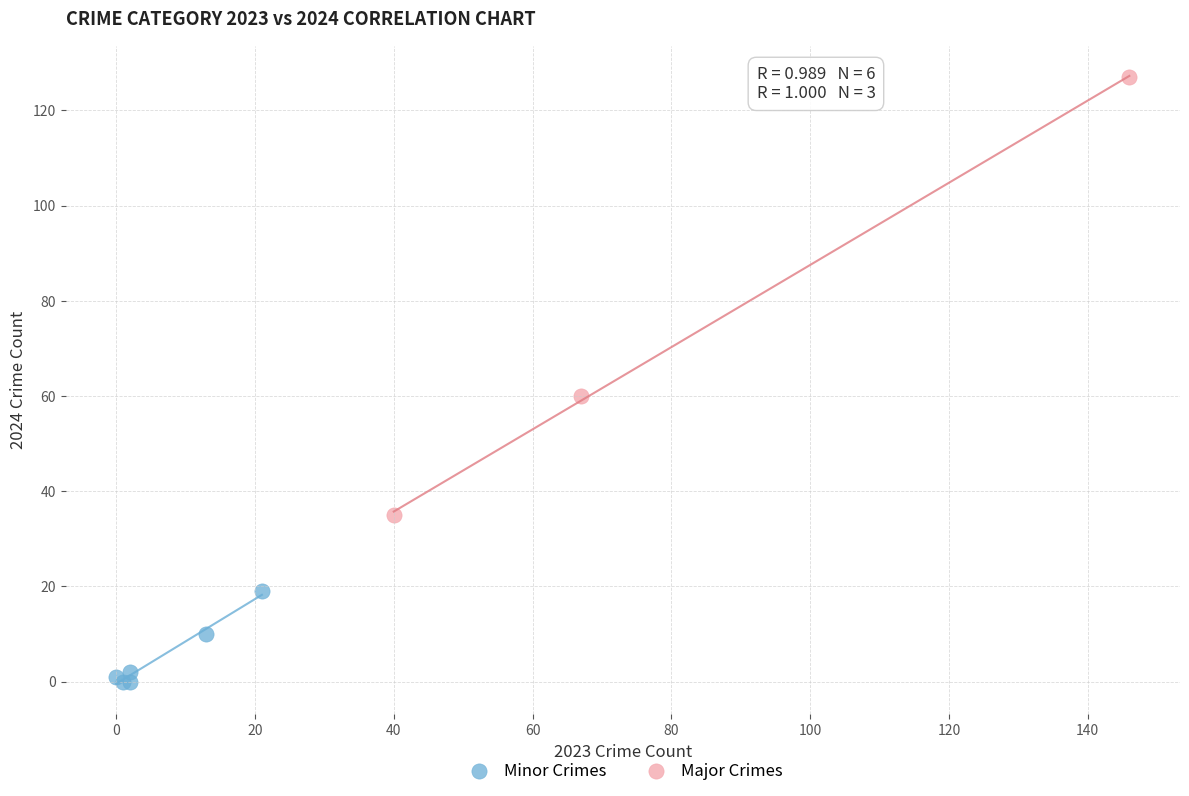

Which series contains the highest Y value?

Major Crimes